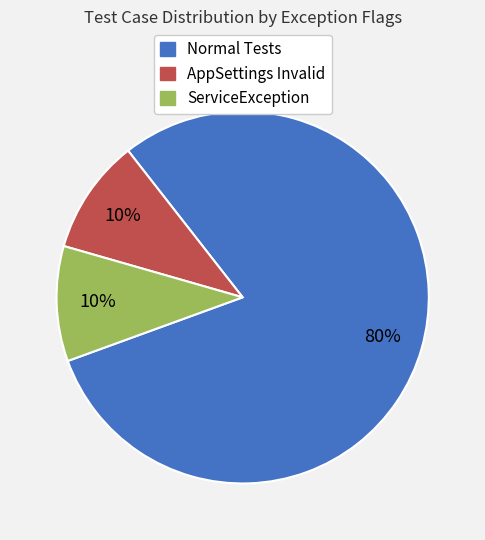

To the nearest percent, what is the average slice percentage?

33%